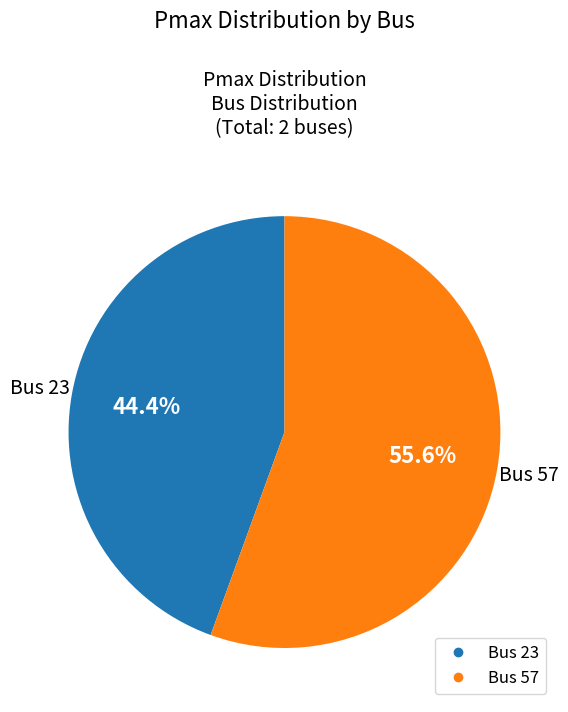

Is there a majority slice in this chart?

Yes